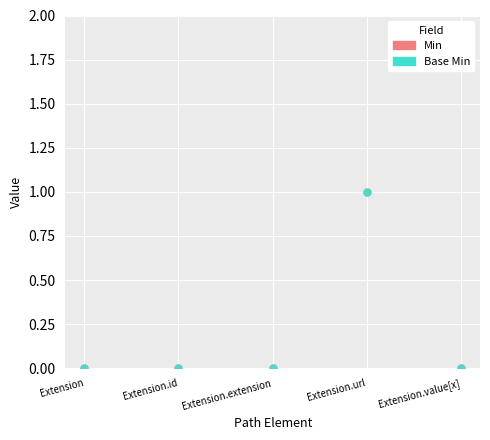

Reading right to left, what are all the values shown in this chart?

Min: Extension.value[x]=0	Extension.url=1	Extension.extension=0	Extension.id=0	Extension=0
Base Min: Extension.value[x]=0	Extension.url=1	Extension.extension=0	Extension.id=0	Extension=0